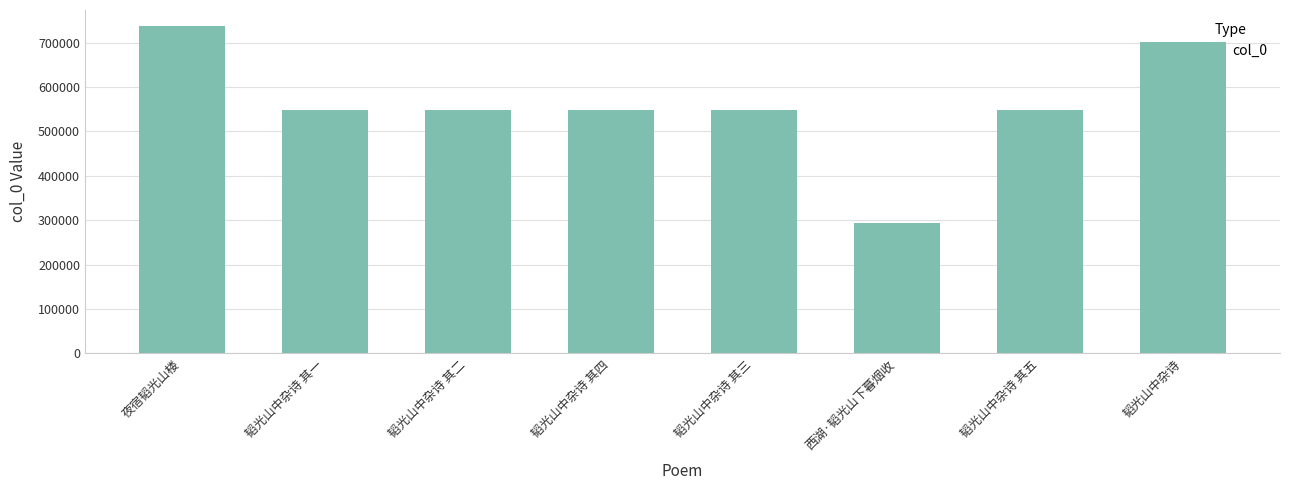

What is the minimum value shown in the chart?

293698